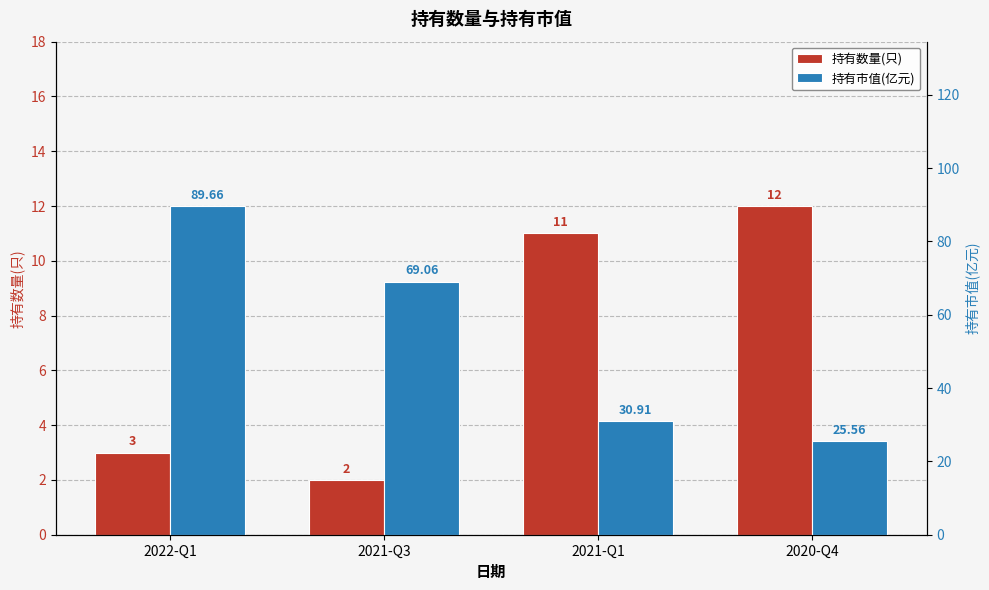

List the labels in order of 持有数量(只) value, largest first.

2020-Q4, 2021-Q1, 2022-Q1, 2021-Q3